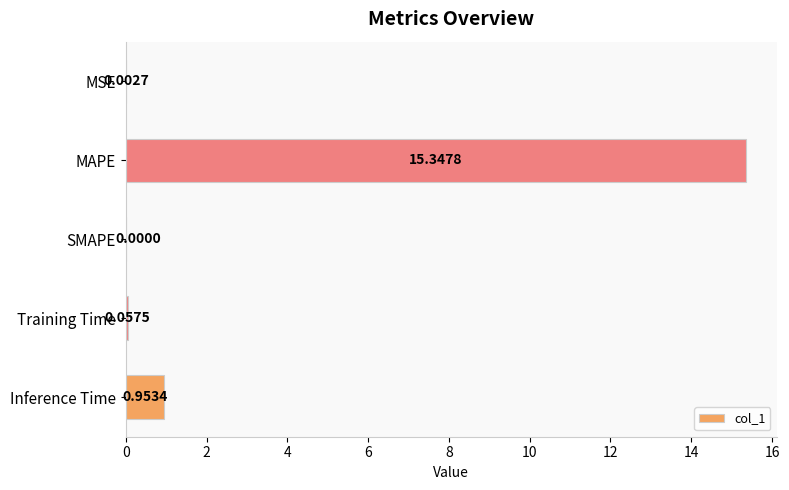

How many distinct data groups are displayed?

1